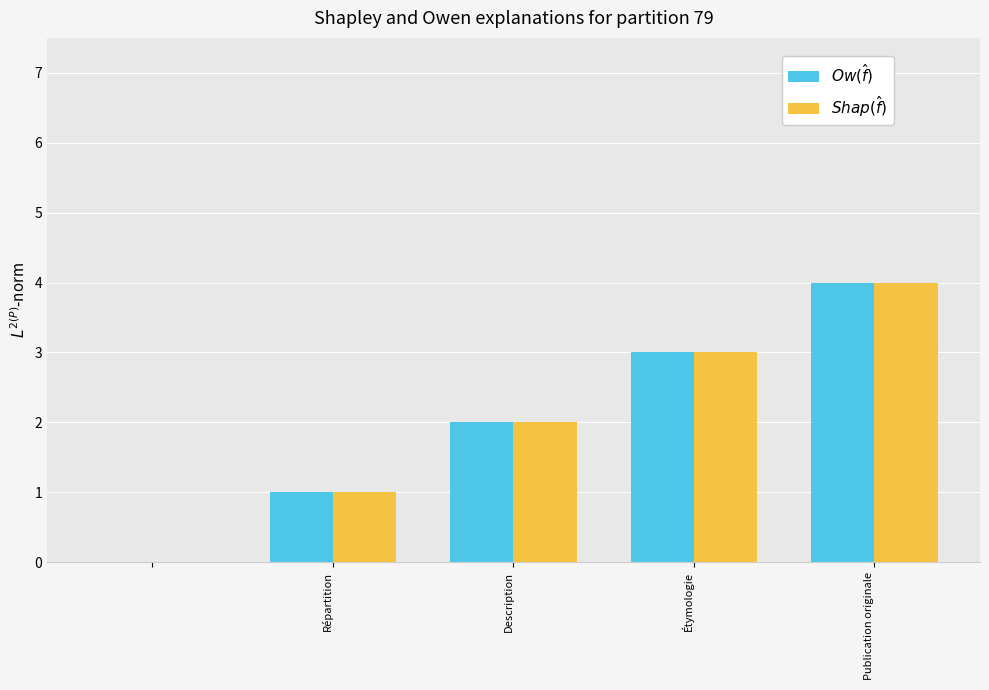

How many groups of bars are there?

5